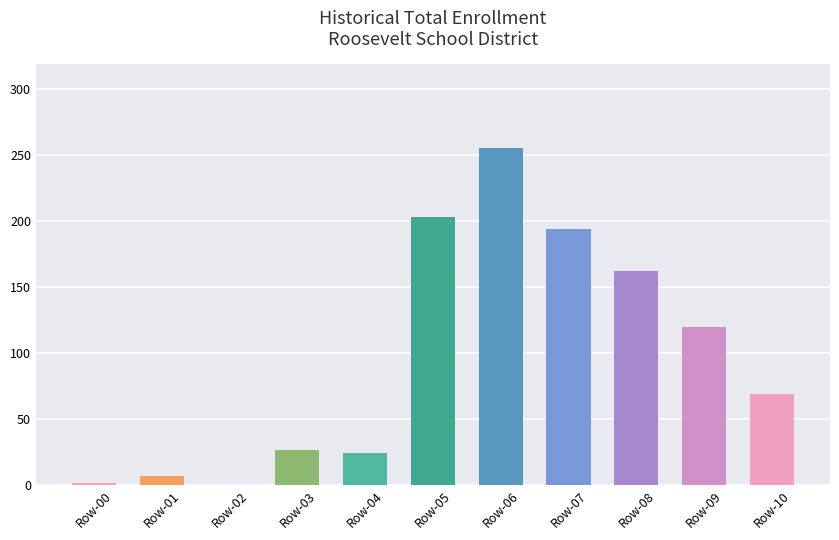

Is it true that the value at Row-07 is 193.6?

True